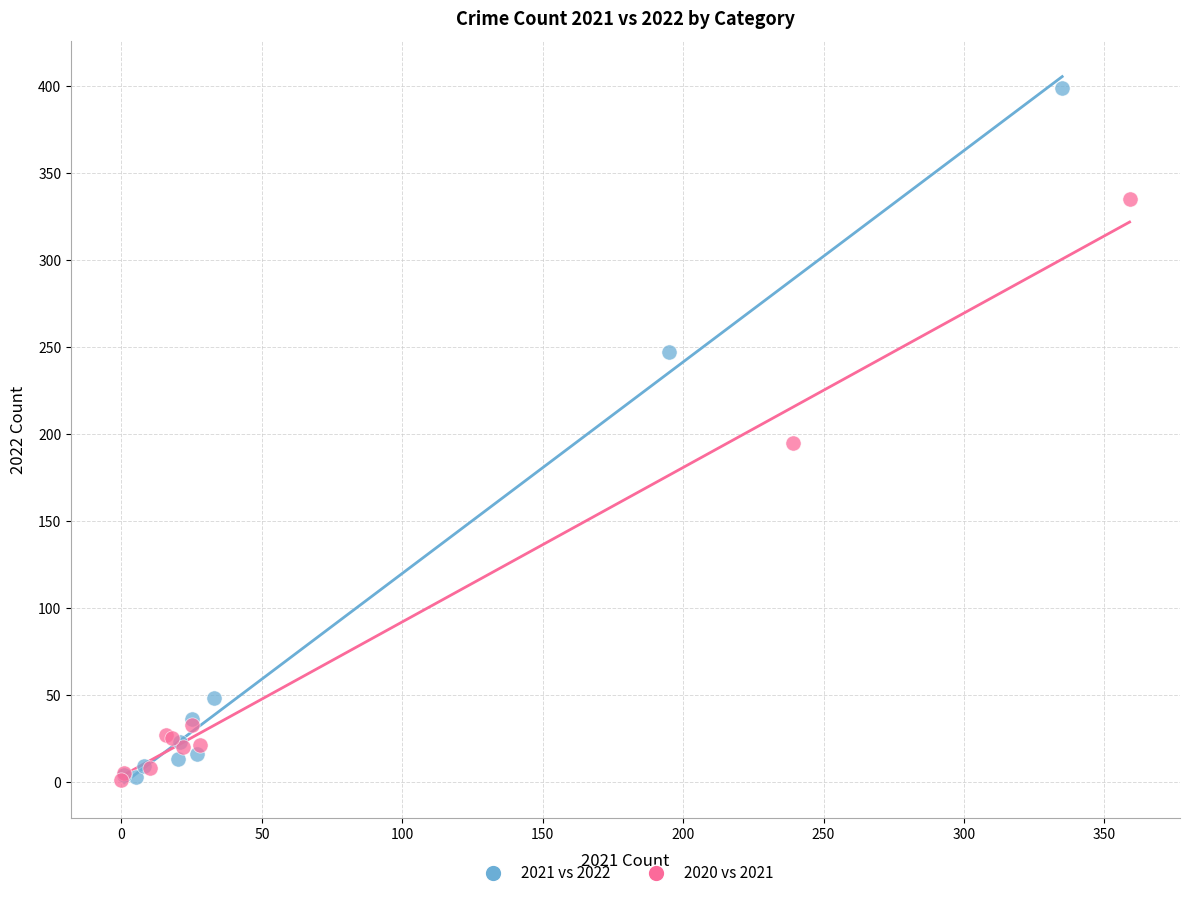

Which series contains the highest Y value?

2021 vs 2022